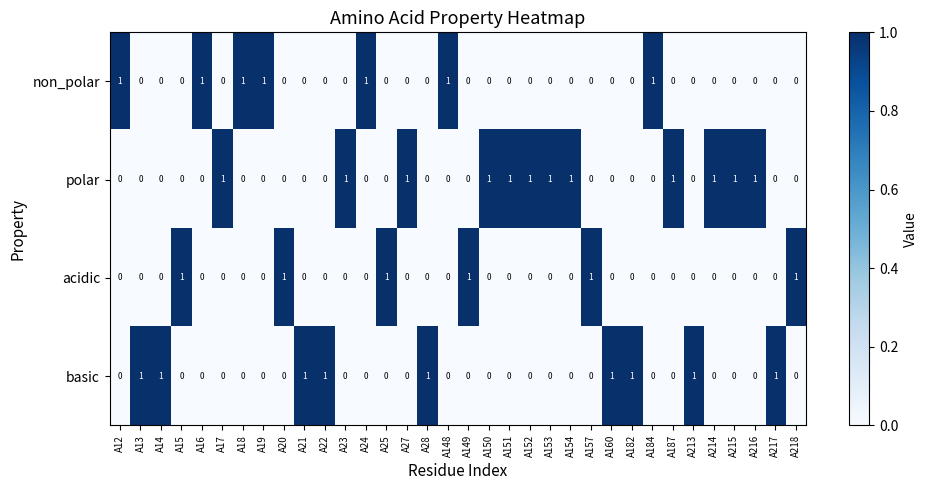

At how many categories does at least one series exceed 0?

34